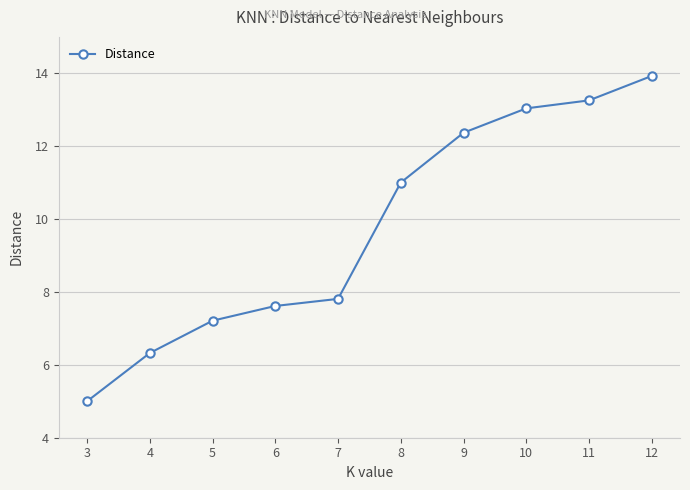

Rank the categories by value from highest to lowest.

12, 11, 10, 9, 8, 7, 6, 5, 4, 3